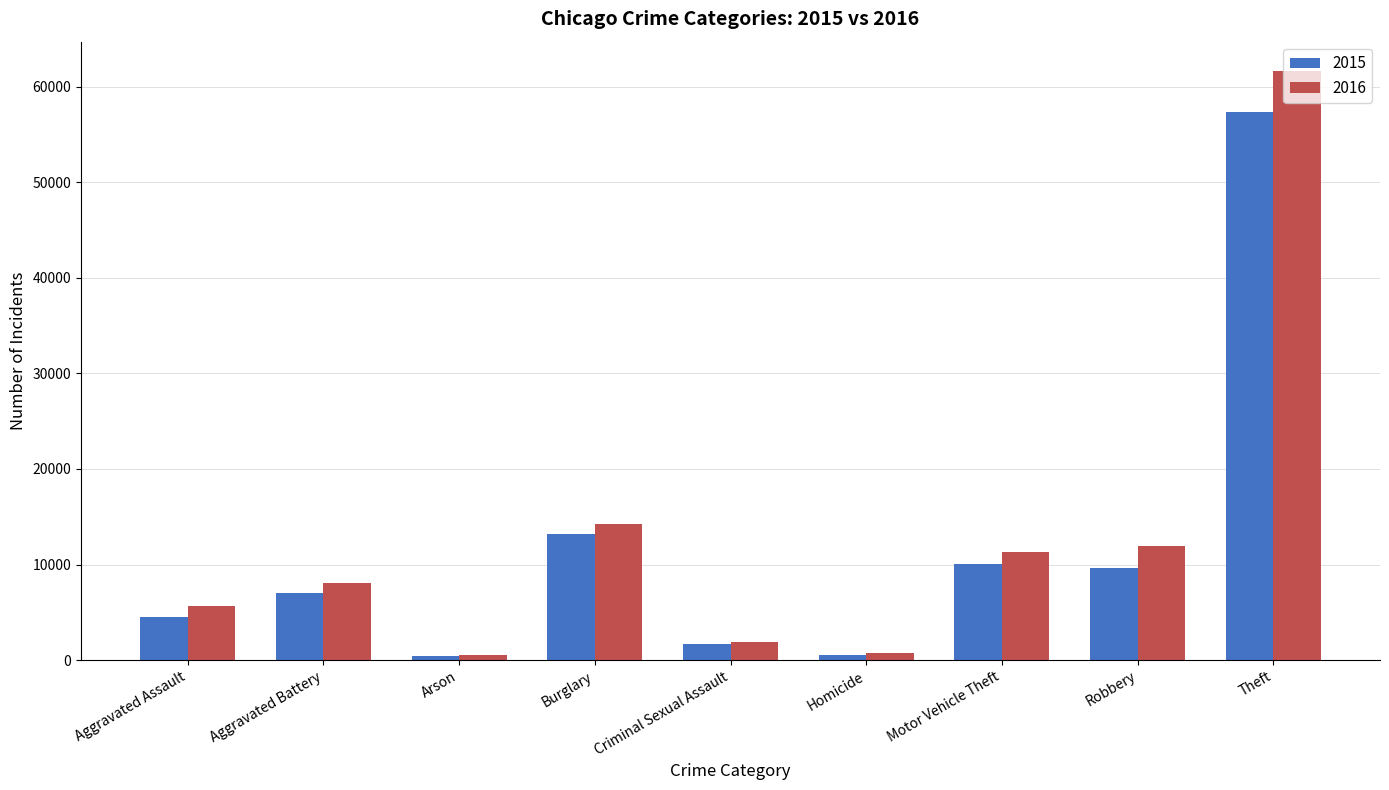

Which series has the widest spread of values?

2016